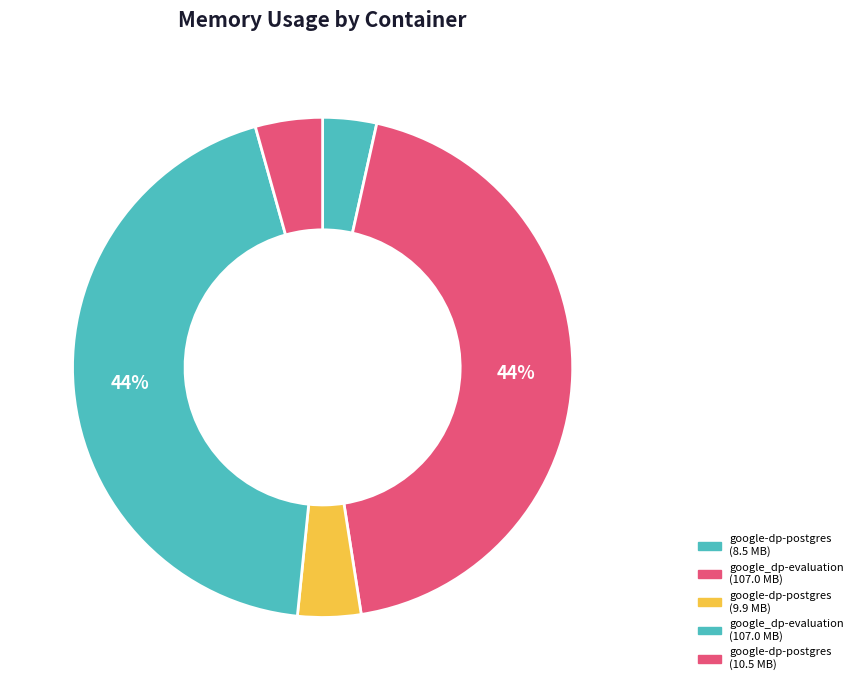

How many slices are in this pie chart?

5